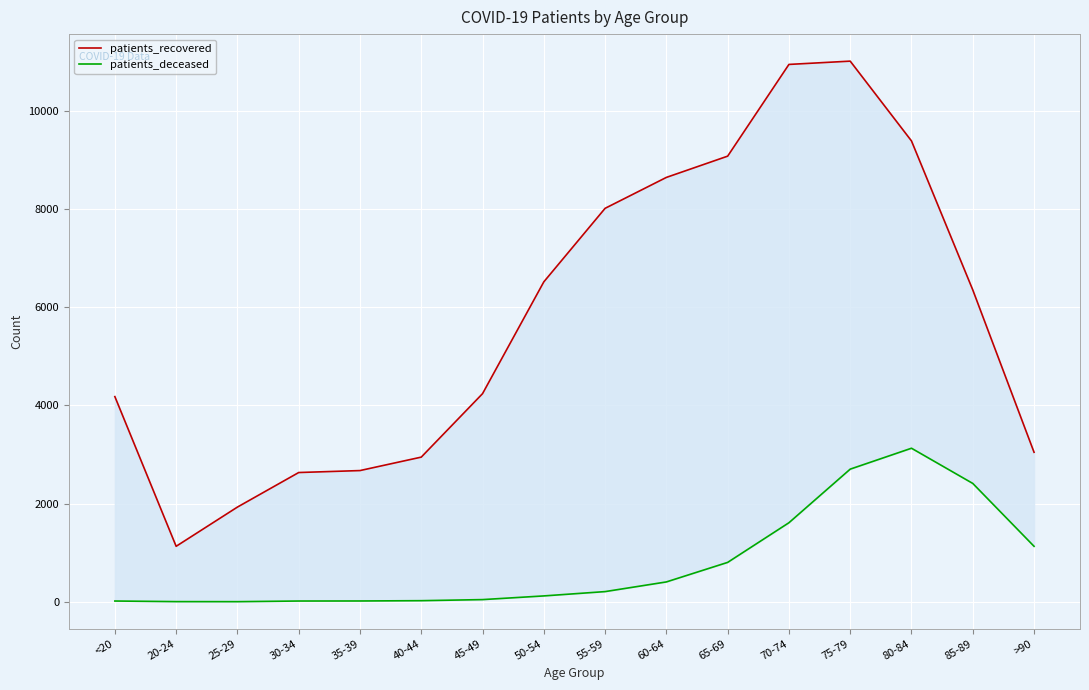

Count the number of categories in the chart.

16